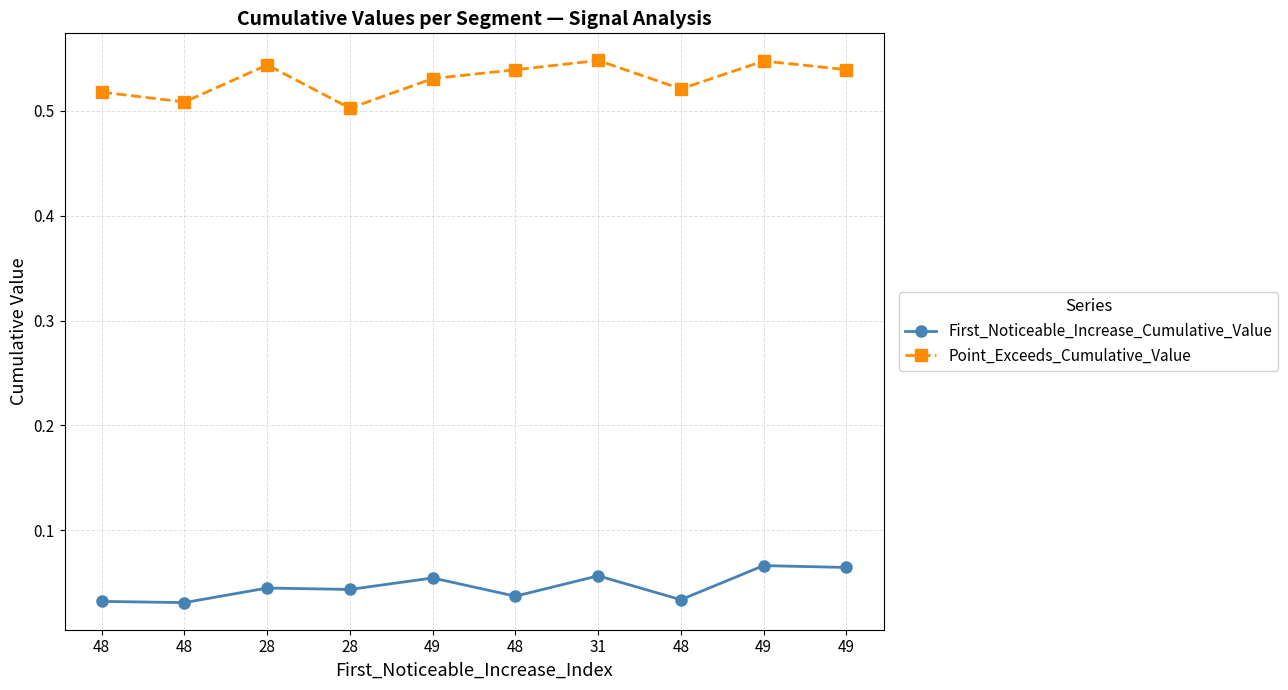

True or false: Point_Exceeds_Cumulative_Value and First_Noticeable_Increase_Cumulative_Value intersect in this chart.

False